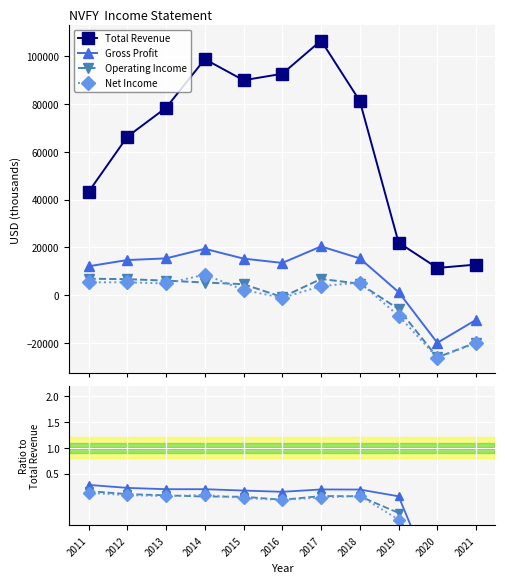

Where is Net Income nearest to the value -1?

2021